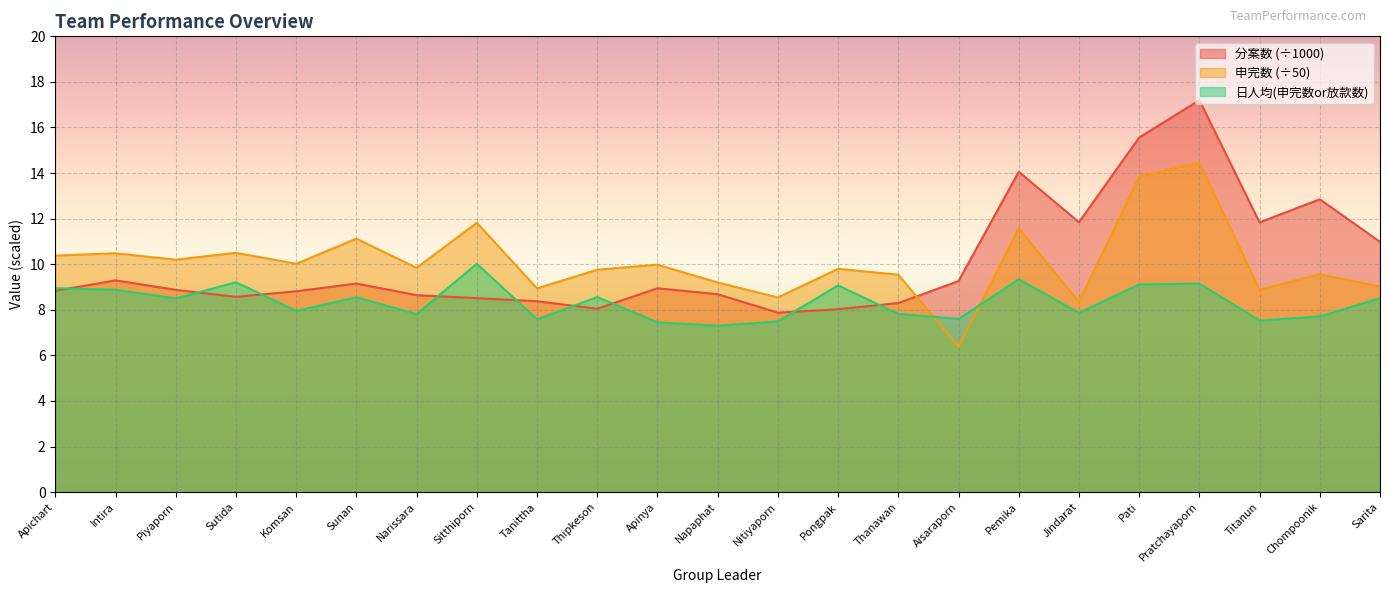

Which category has the highest value in the 分案数 series?

Pratchayaporn